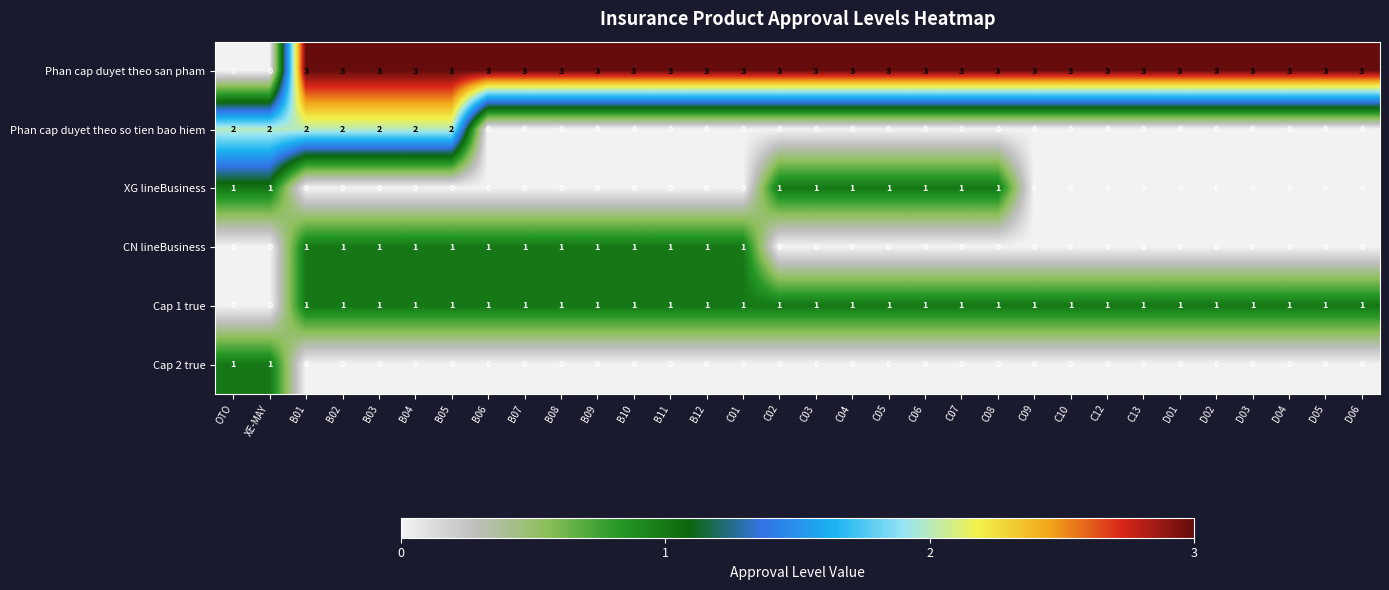

Is the value of Cap 1 true at D01 greater than the value of Phan cap duyet theo so tien bao hiem at B12?

Yes